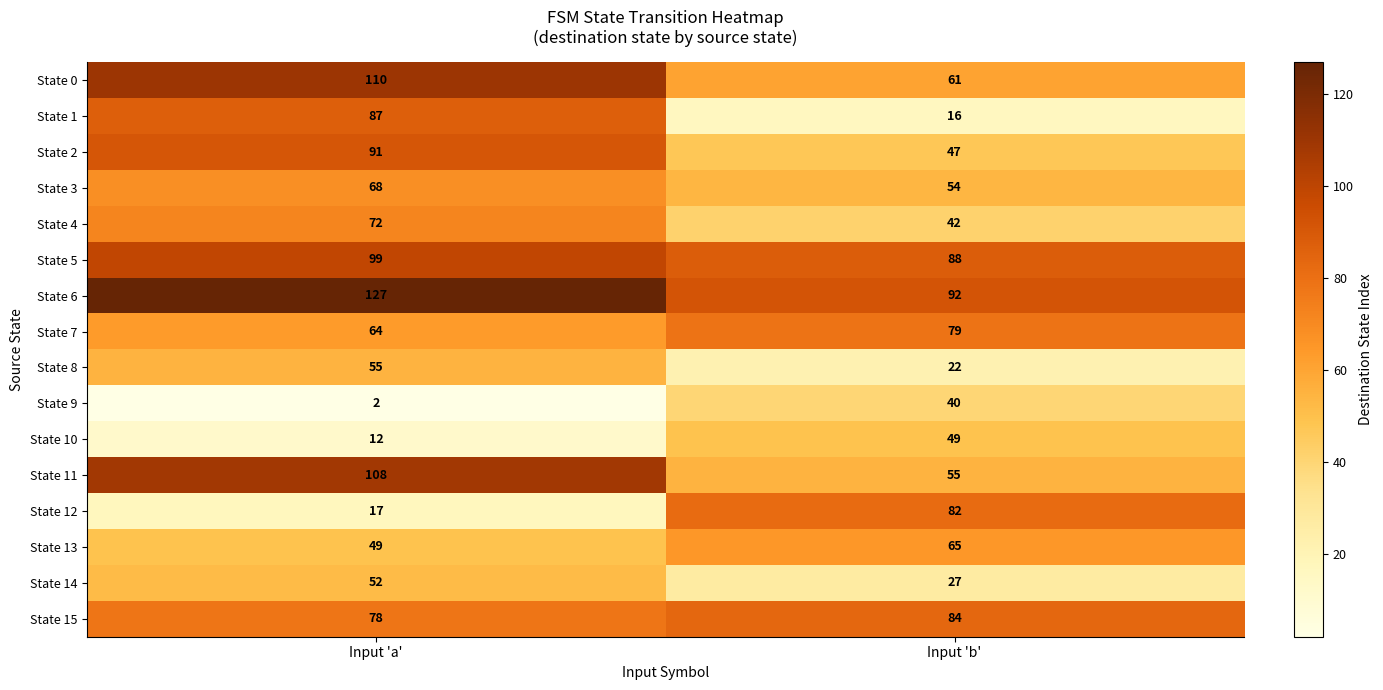

What is the difference between the maximum and minimum values in the State 1 series?

71